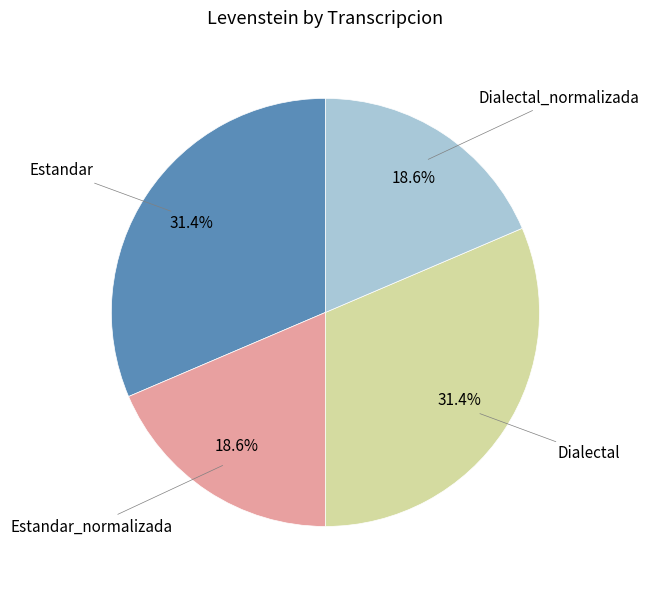

Is there any slice that represents more than half of the pie?

No